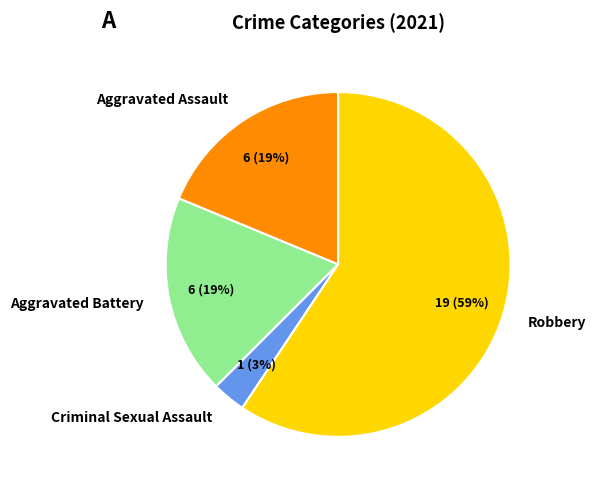

What is the largest slice in the pie chart?

Robbery